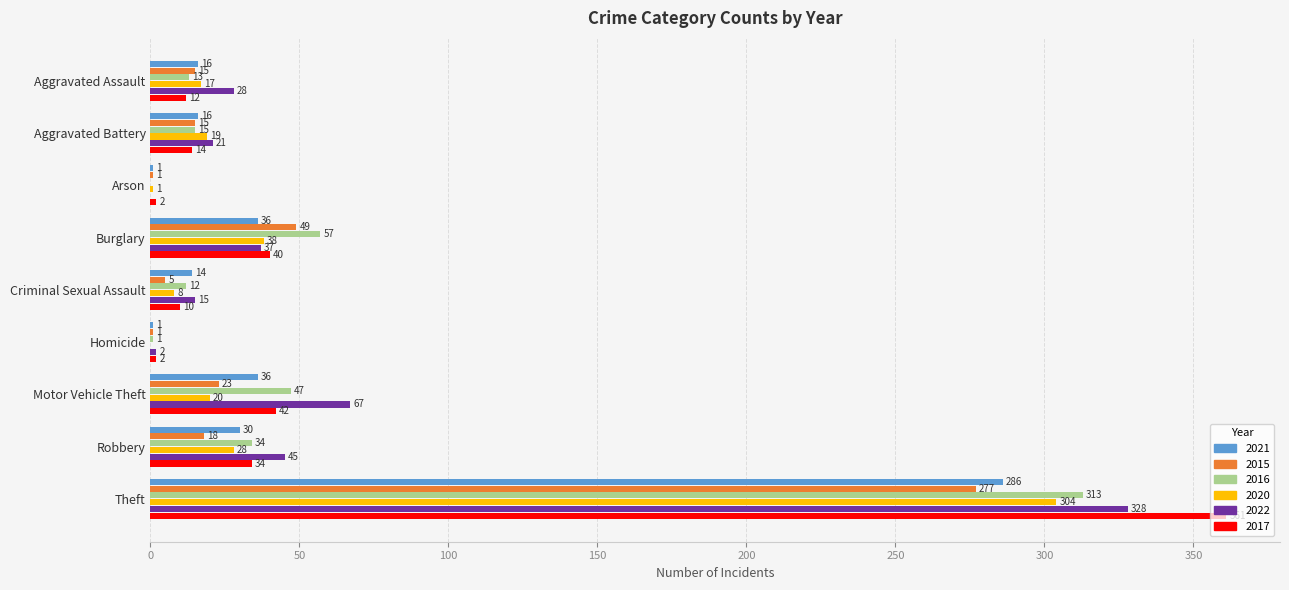

Which label corresponds to the largest value in the chart?

Theft